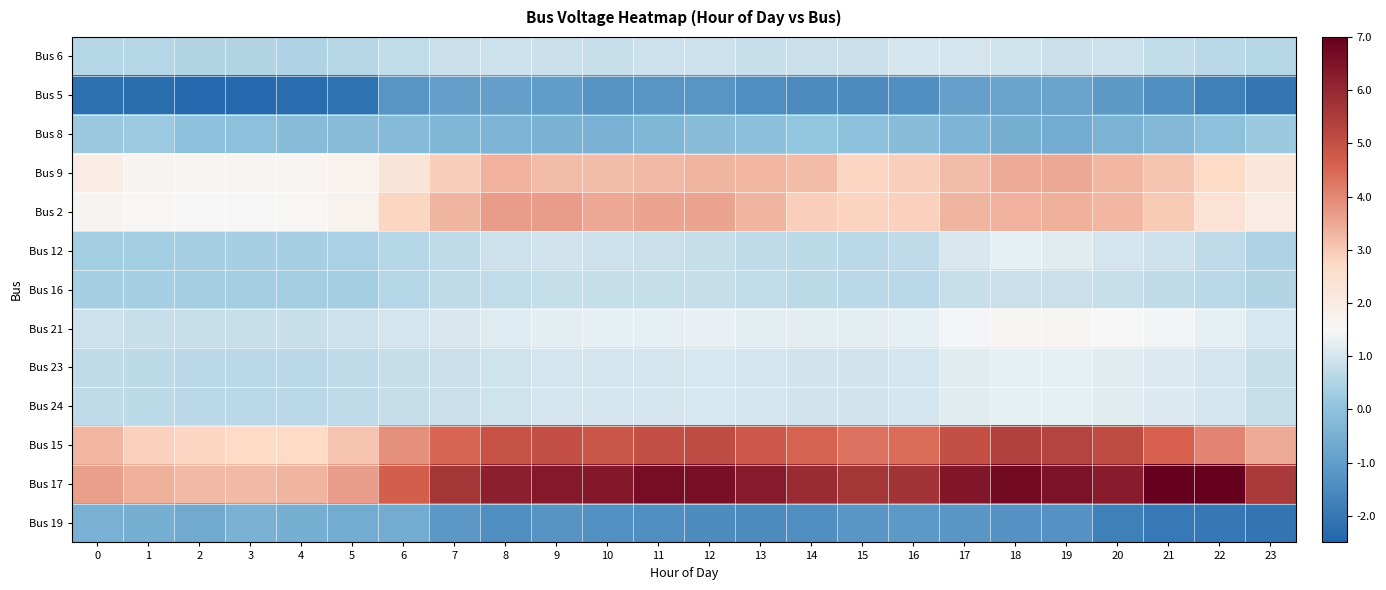

Which has a higher value, 20 or 9?

20